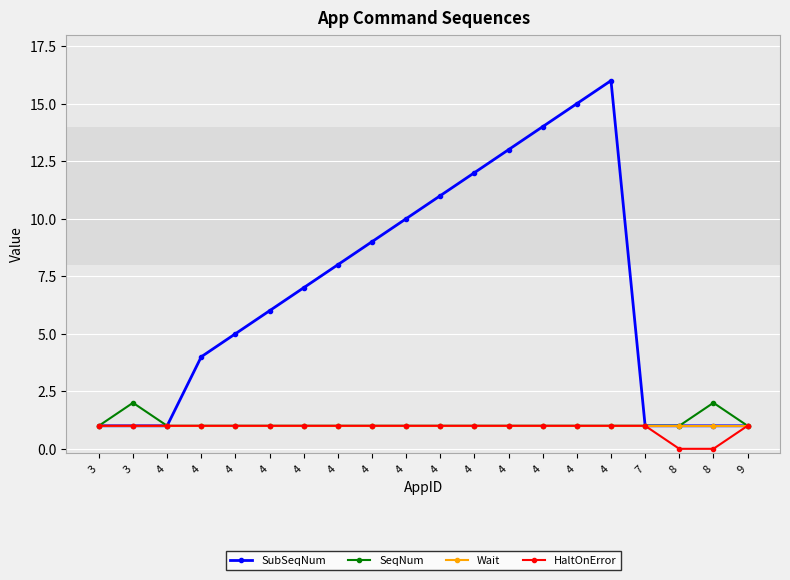

Is the value of SeqNum at 4 greater than the value of HaltOnError at 8?

Yes